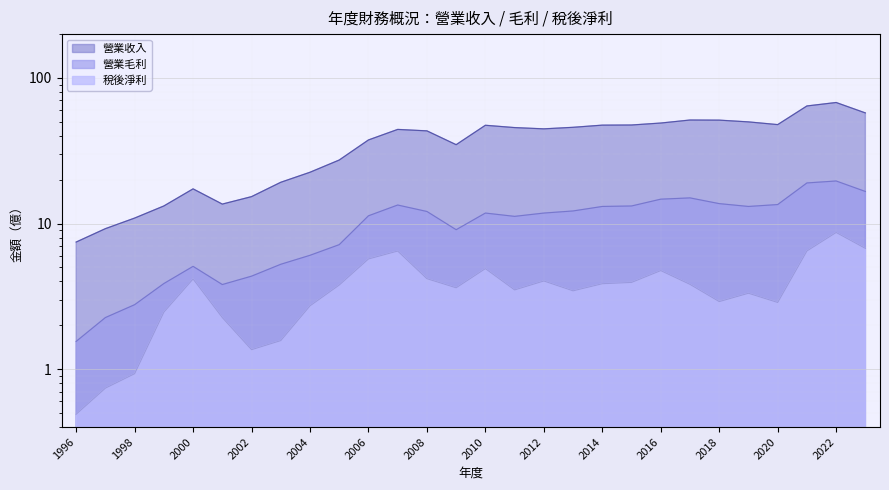

Rank the categories by 營業毛利 value from lowest to highest.

1996, 1997, 1998, 2001, 1999, 2002, 2000, 2003, 2004, 2005, 2009, 2011, 2006, 2010, 2012, 2008, 2013, 2014, 2019, 2015, 2007, 2020, 2018, 2016, 2017, 2023, 2021, 2022